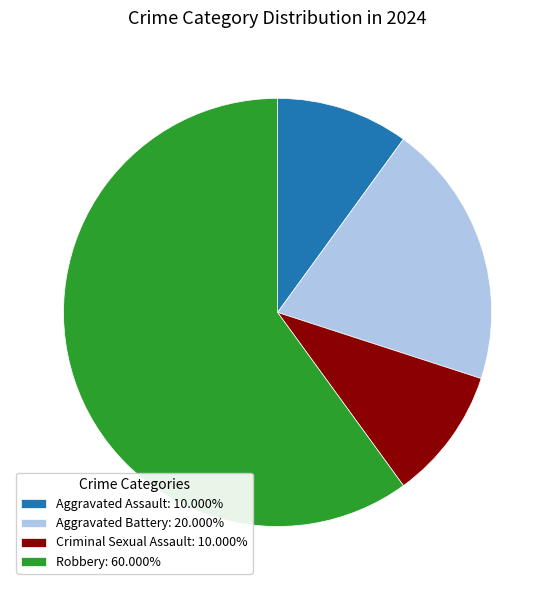

Is the sum of Aggravated Assault: 10.000% and Criminal Sexual Assault: 10.000% greater than half?

No